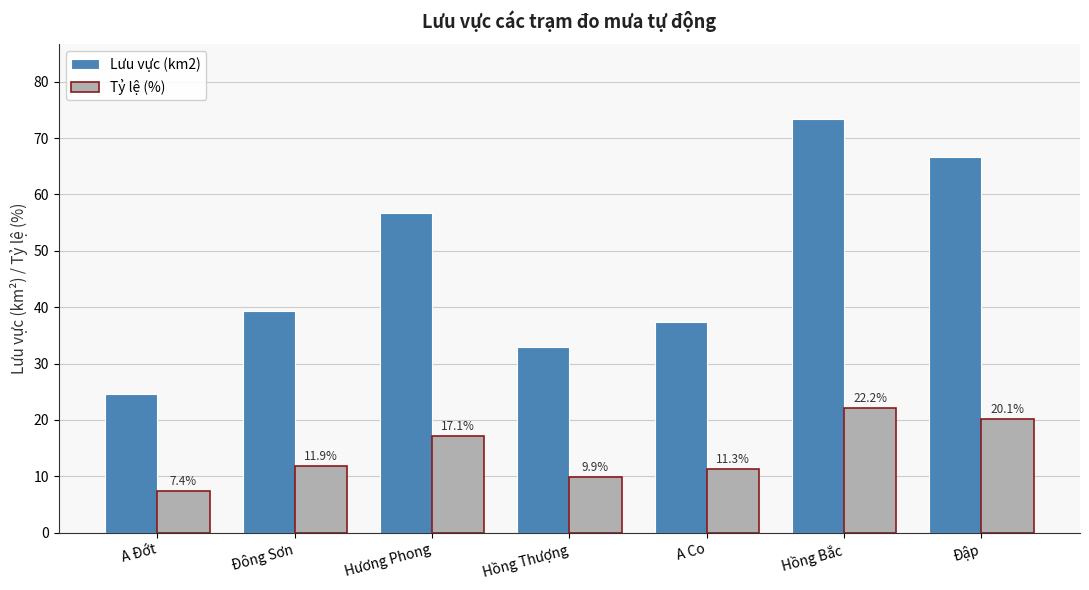

What is the sum of all Tỷ lệ (%) values?

100.0